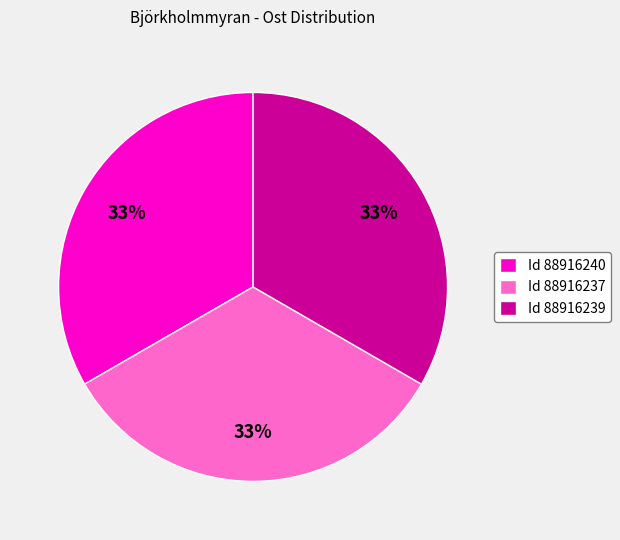

To the nearest percent, what percentage of the pie is Id 88916237?

33%